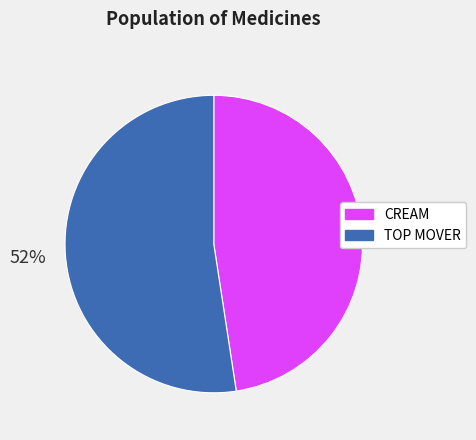

To the nearest percent, what is the average slice percentage?

50%